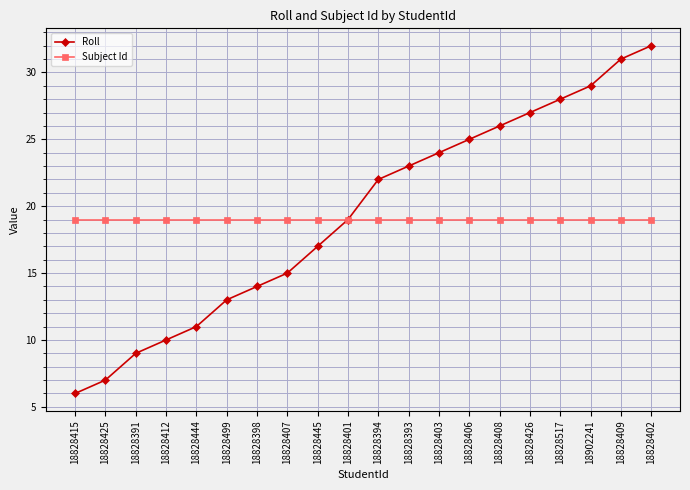

The Subject Id series shows 19 at 18828391. True or false?

True